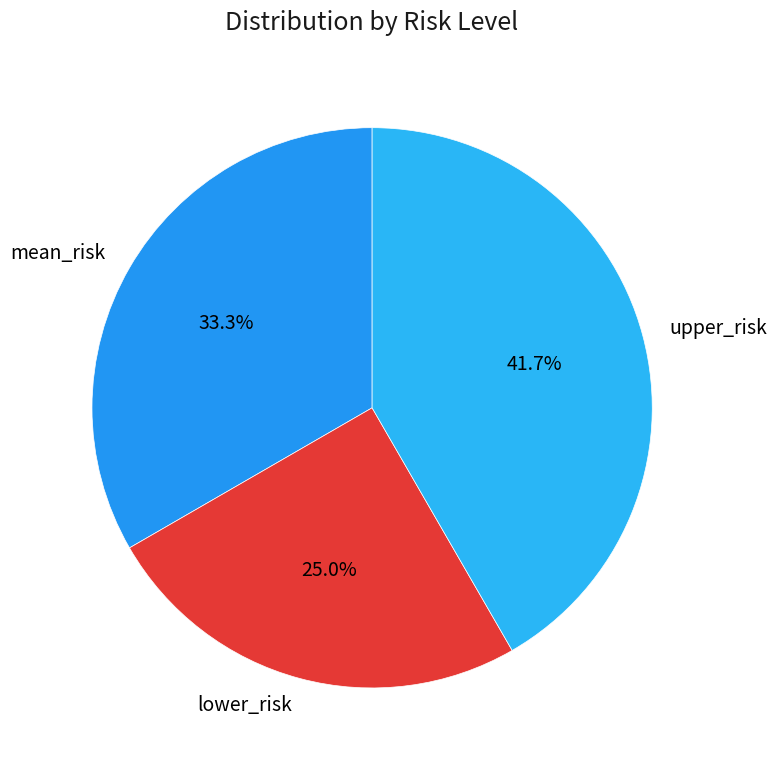

To the nearest percent, what is the difference between the largest and smallest slice percentages?

17%